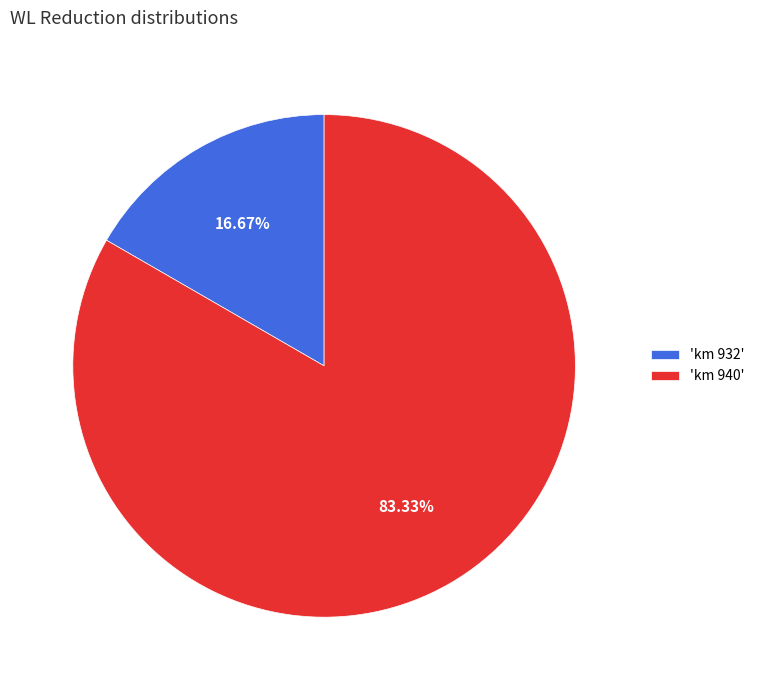

How many segments does this pie chart have?

2